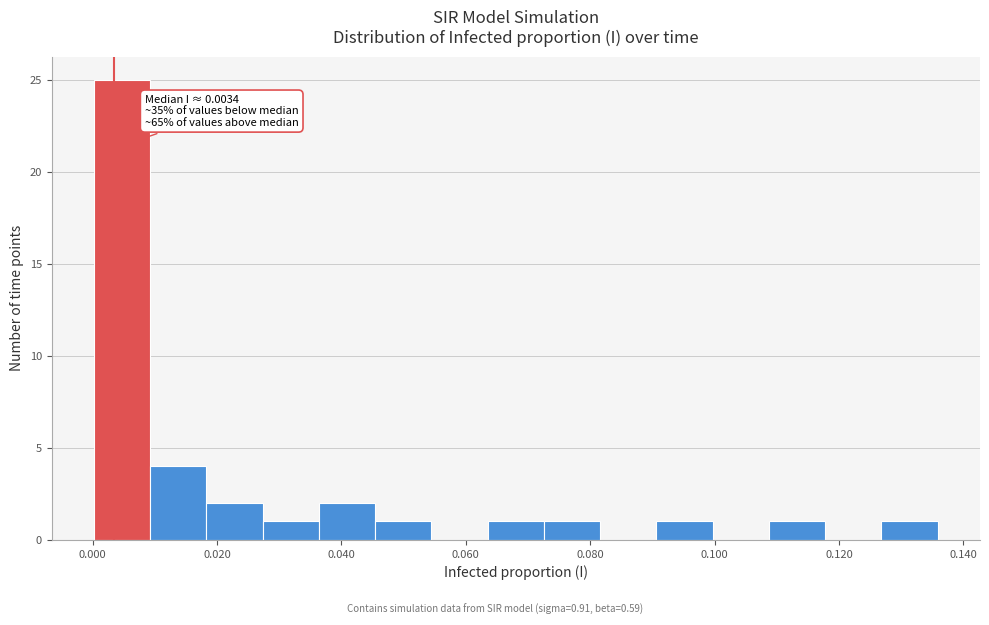

Which range on the x-axis has the tallest bar?

0.000 to 0.010